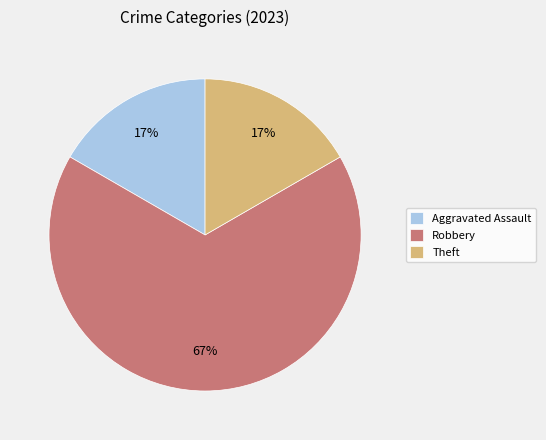

To the nearest percent, what portion does Theft represent?

17%